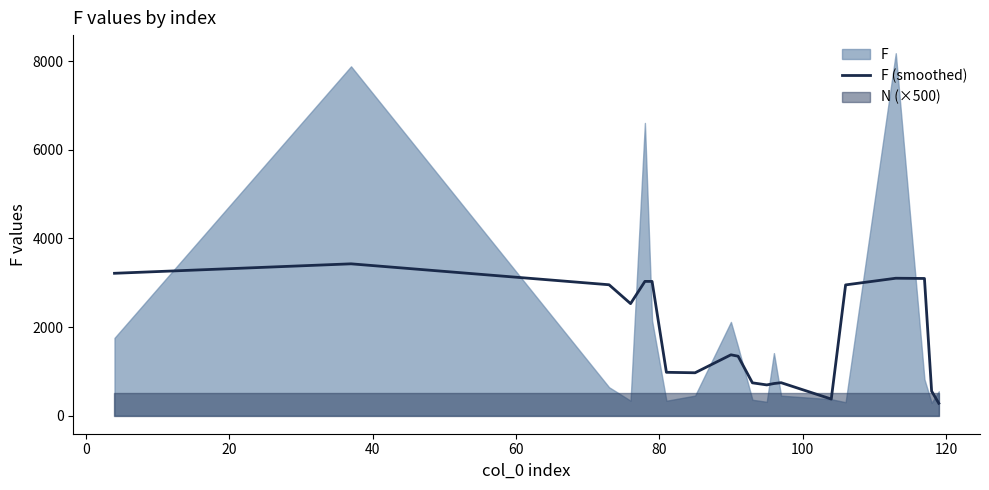

What is the maximum value for F (smoothed)?

3427.0